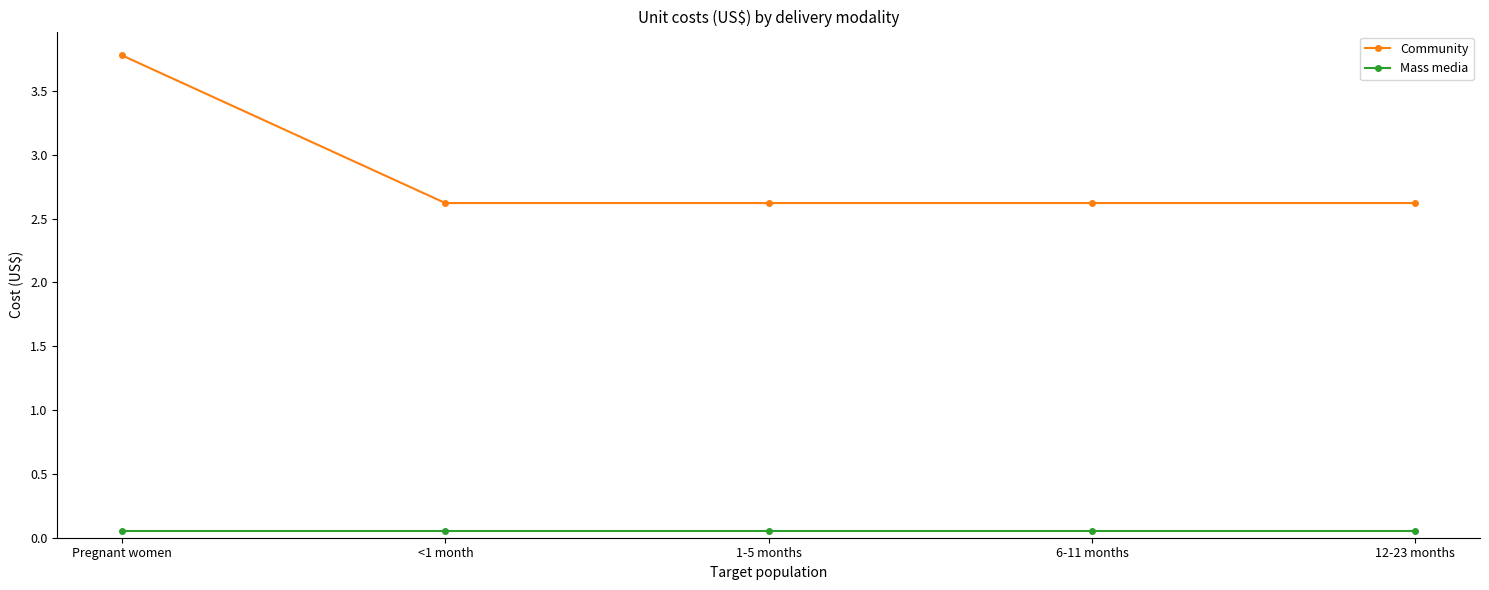

Rank the series at 1-5 months from highest to lowest value.

Community, Mass media